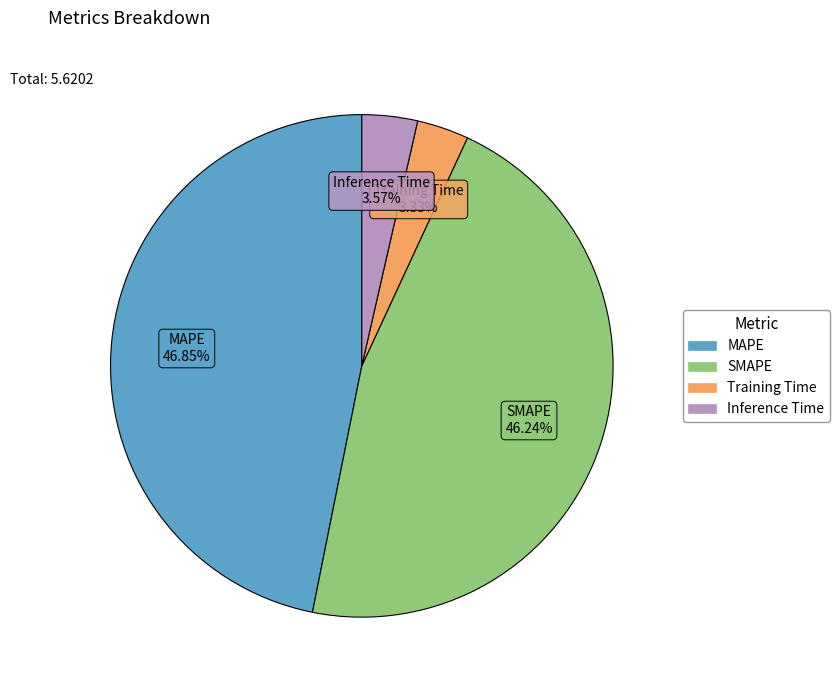

What is the largest slice in the pie chart?

MAPE